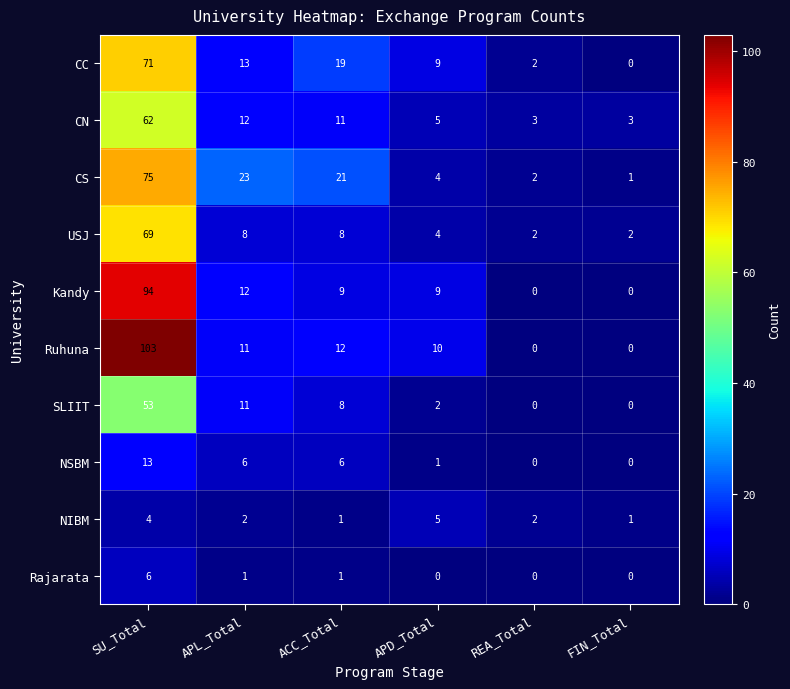

Which series changed the most between APL_Total and FIN_Total?

CS